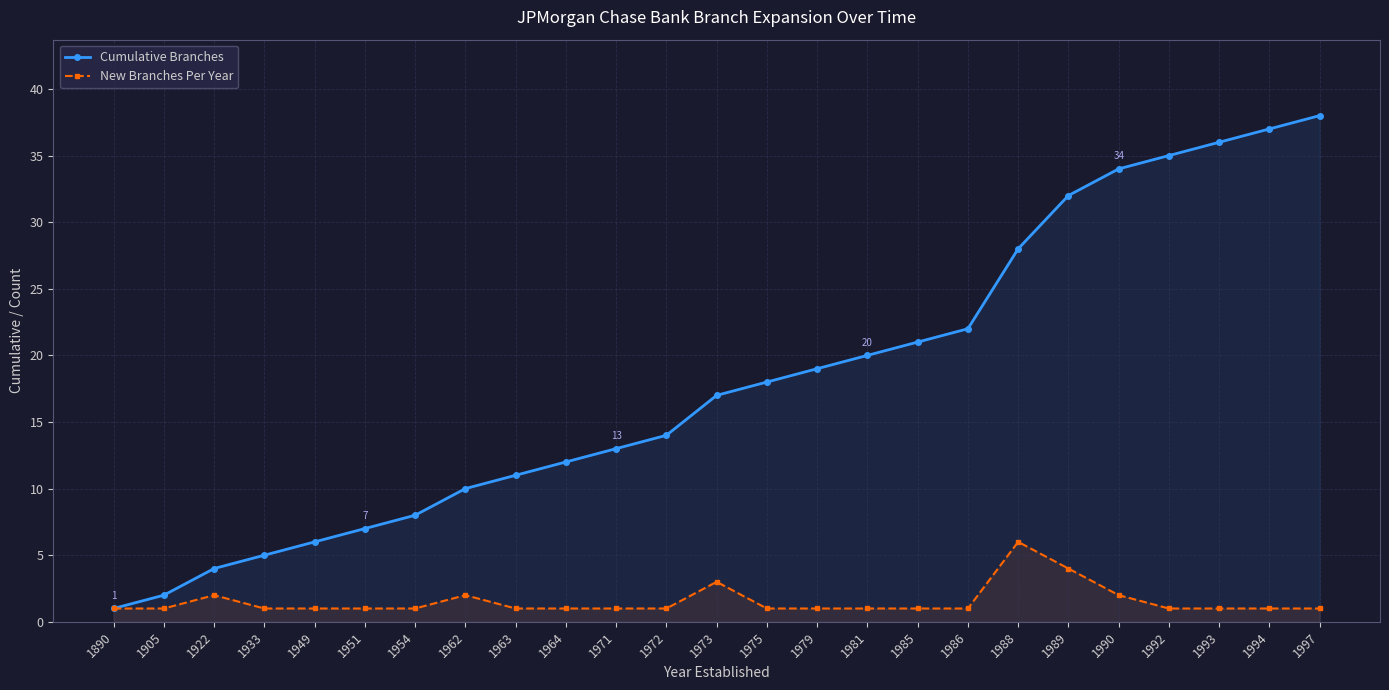

Which series has the largest range (max minus min)?

Cumulative Branches